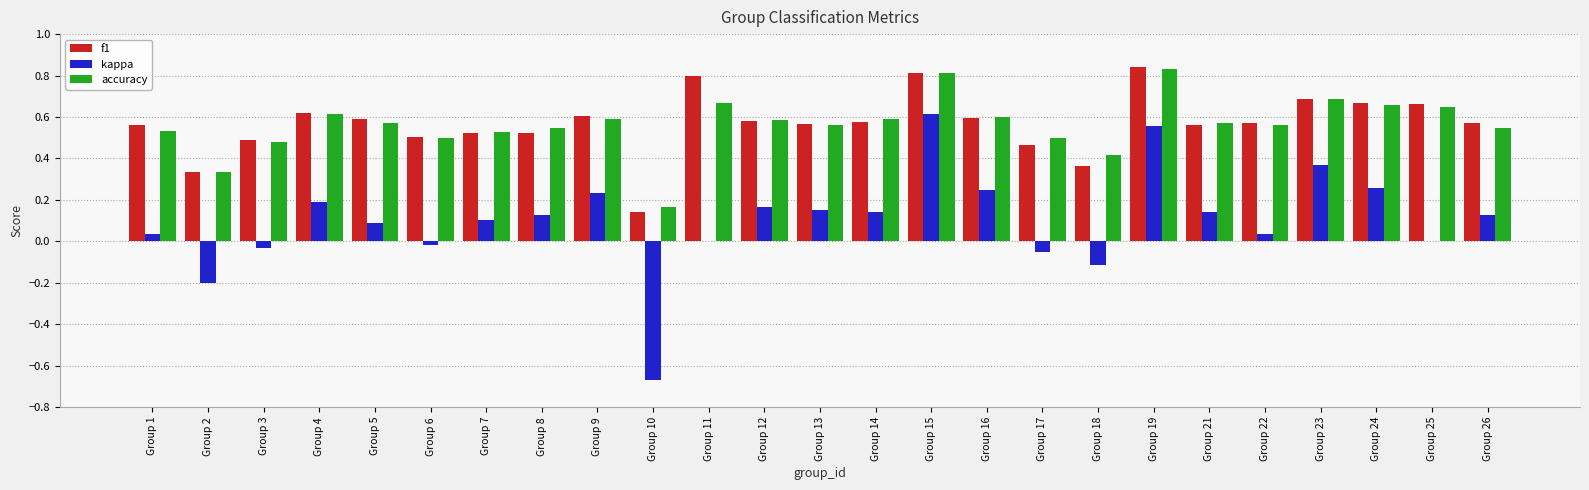

Is the value of kappa at Group 10 greater than the value of accuracy at Group 16?

No